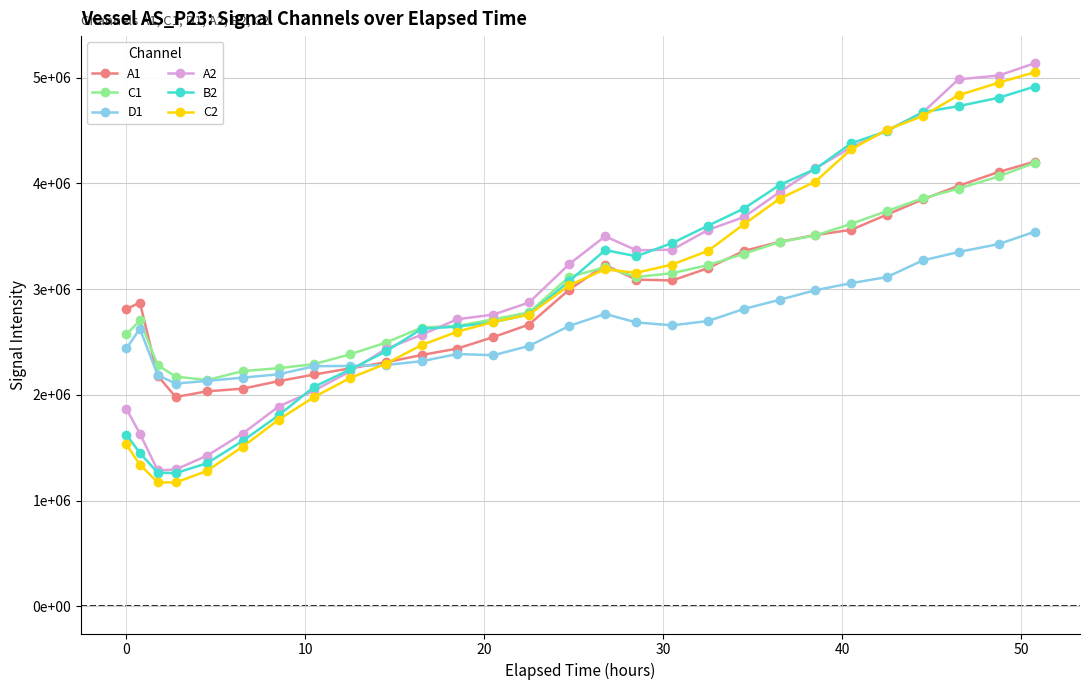

Does the chart have visible grid lines?

Yes